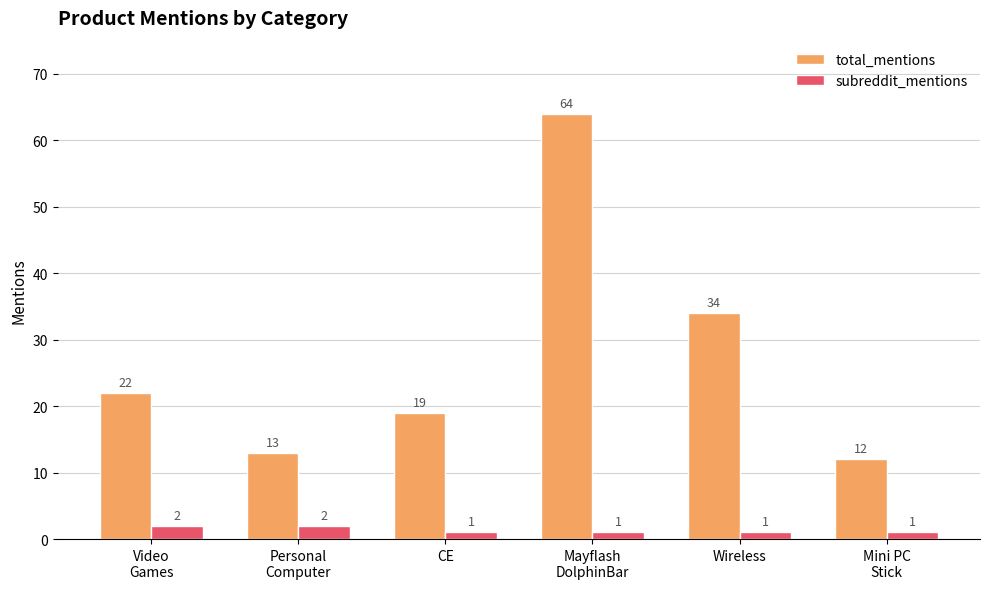

What is the sum of the total_mentions values at Video
Games and CE?

41